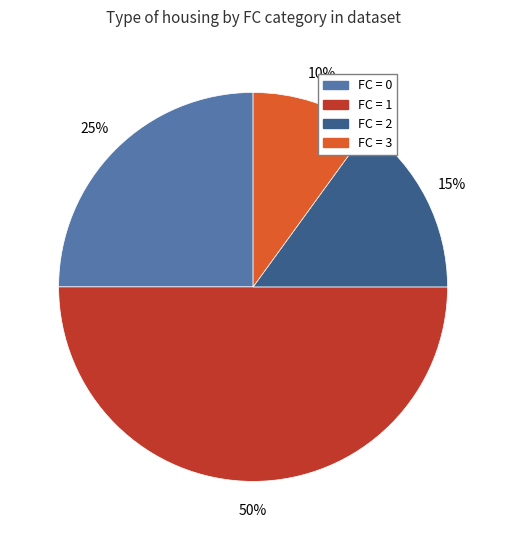

To the nearest percent, what percentage of the pie is FC = 2?

15%